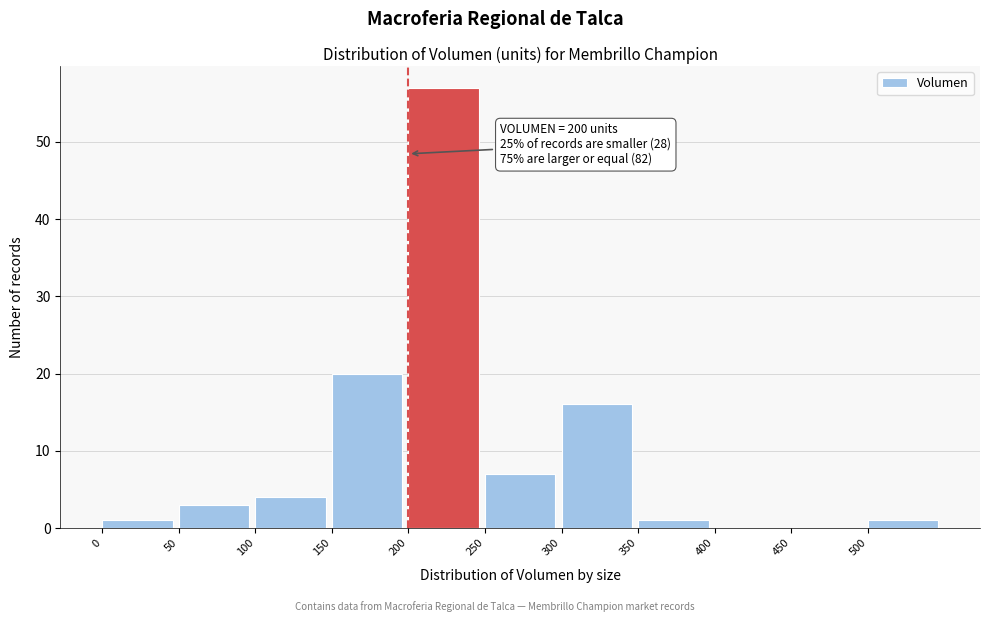

Which range on the x-axis has the tallest bar?

200 to 250